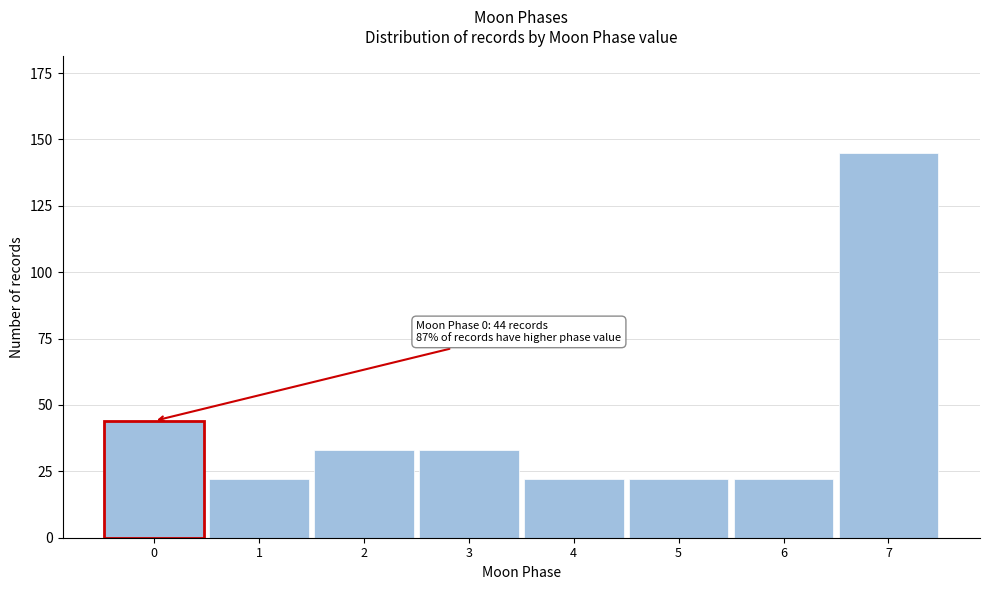

Reading left to right, what are all the values shown in this chart?

44	22	33	33	22	22	22	145